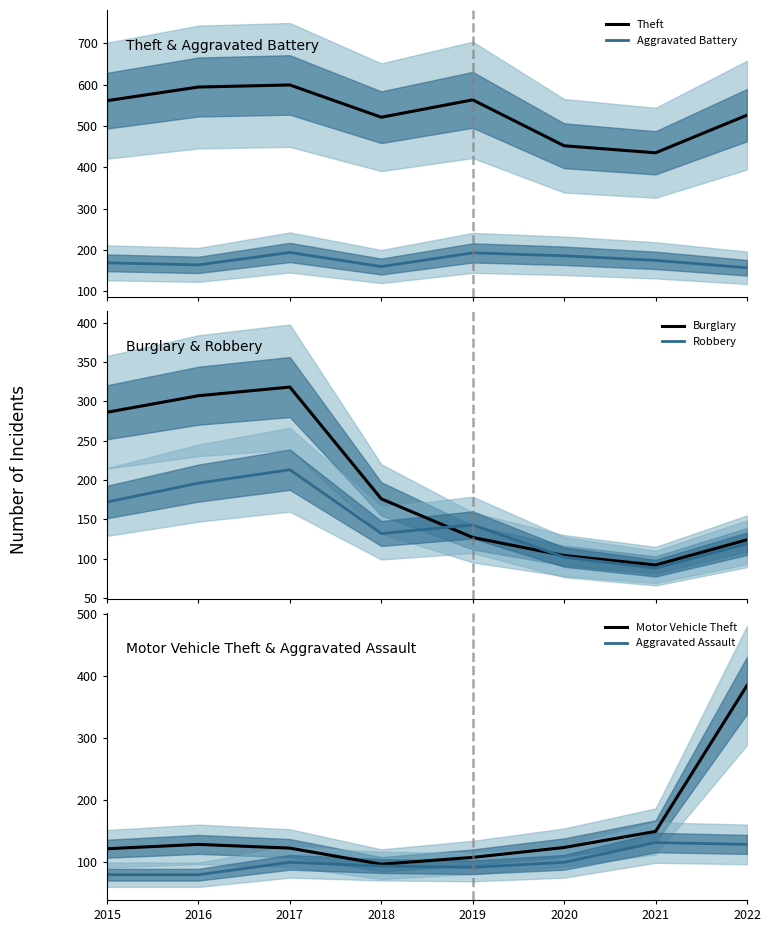

Which category has the highest value in the Aggravated Battery series?

2017